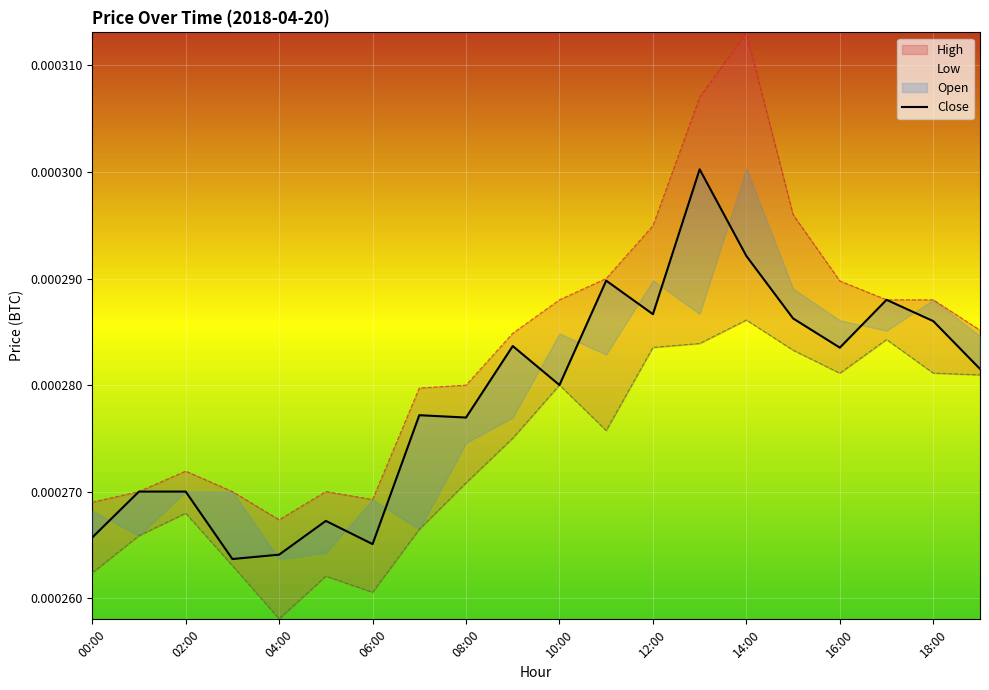

The value at 10:00 is 0.0. True or false?

False